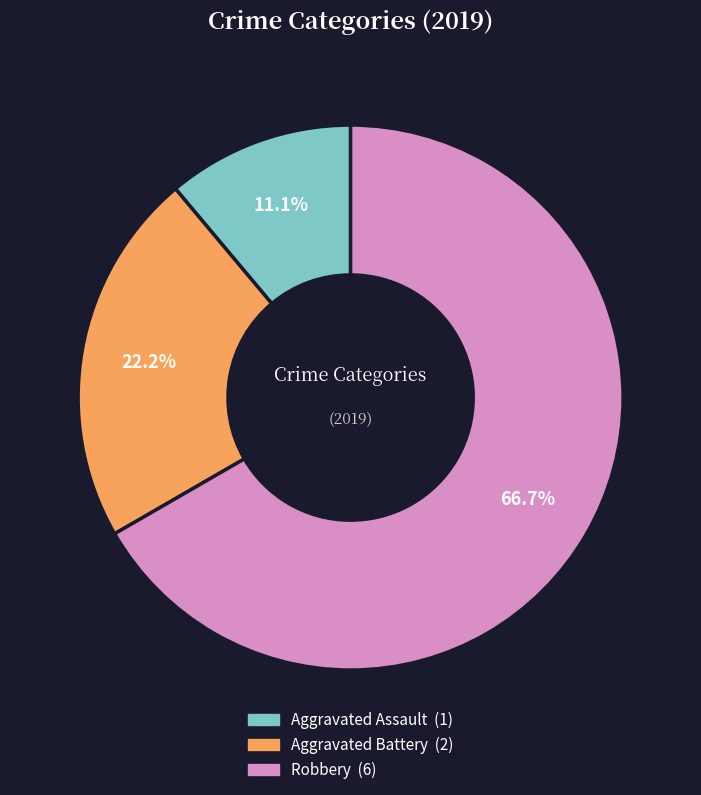

What is the majority slice?

Robbery